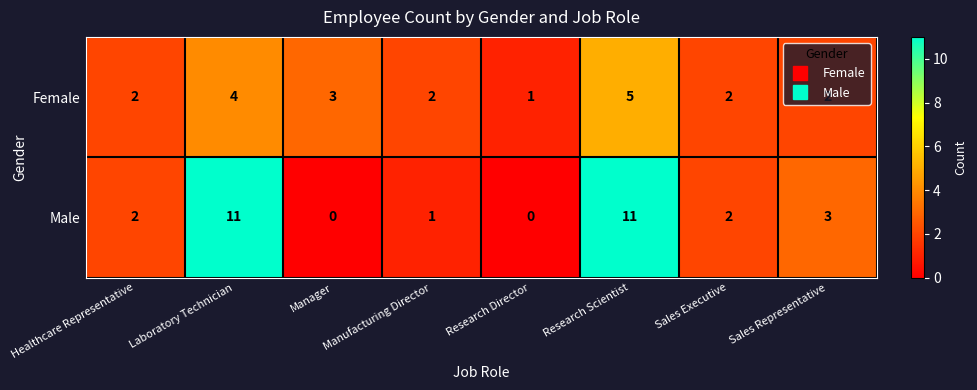

Which series has the largest total across all categories?

Male